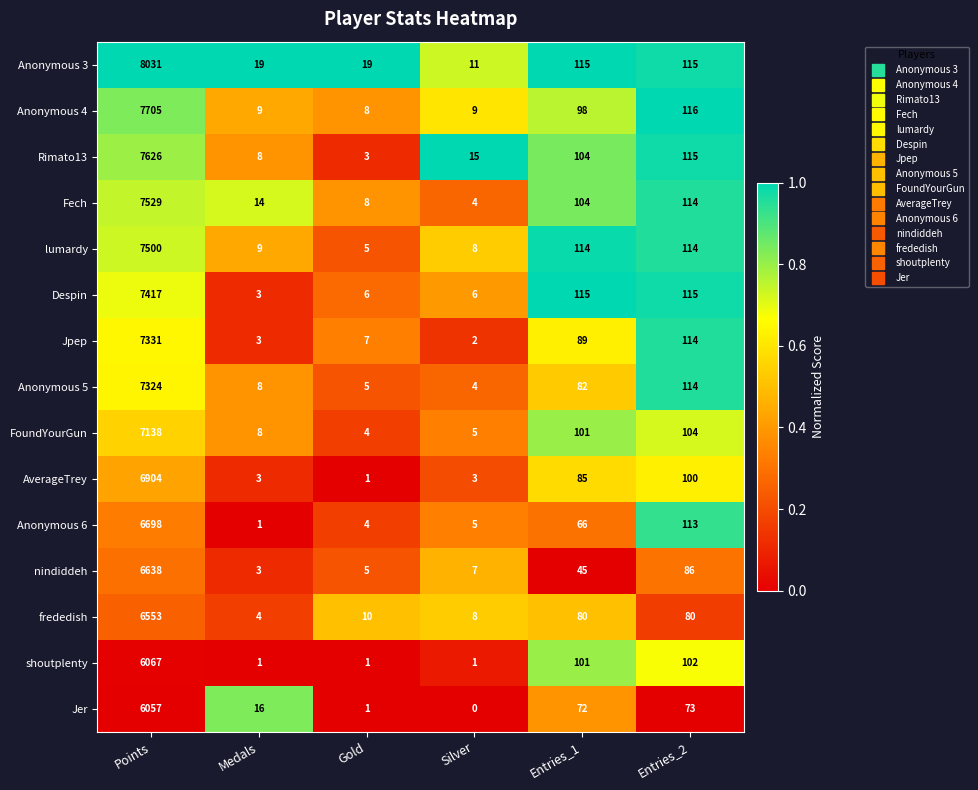

How many categories are shown in the chart?

6